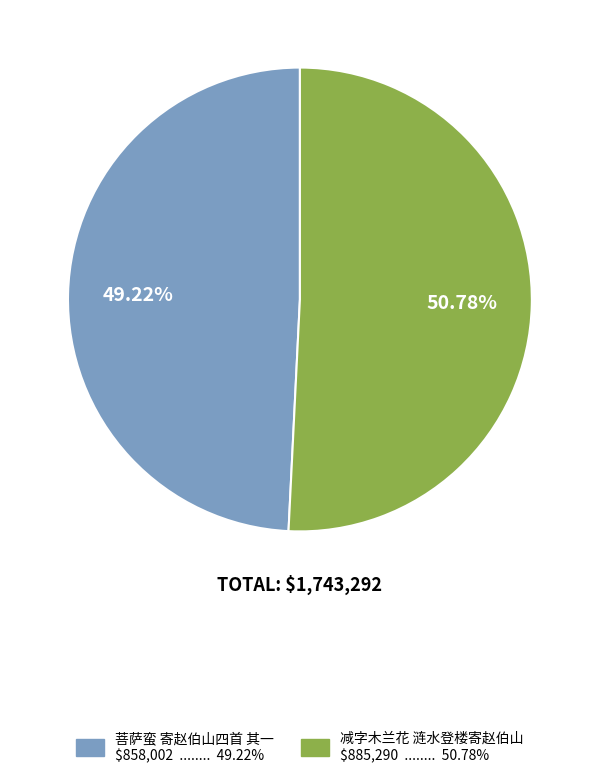

Rank the categories by value from highest to lowest.

减字木兰花 涟水登楼寄赵伯山, 菩萨蛮 寄赵伯山四首 其一